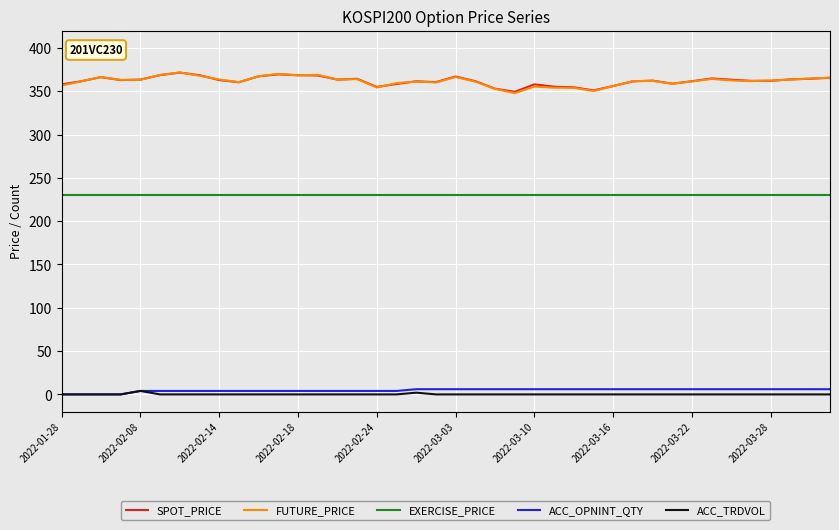

What is the maximum value for EXERCISE_PRICE?

230.0